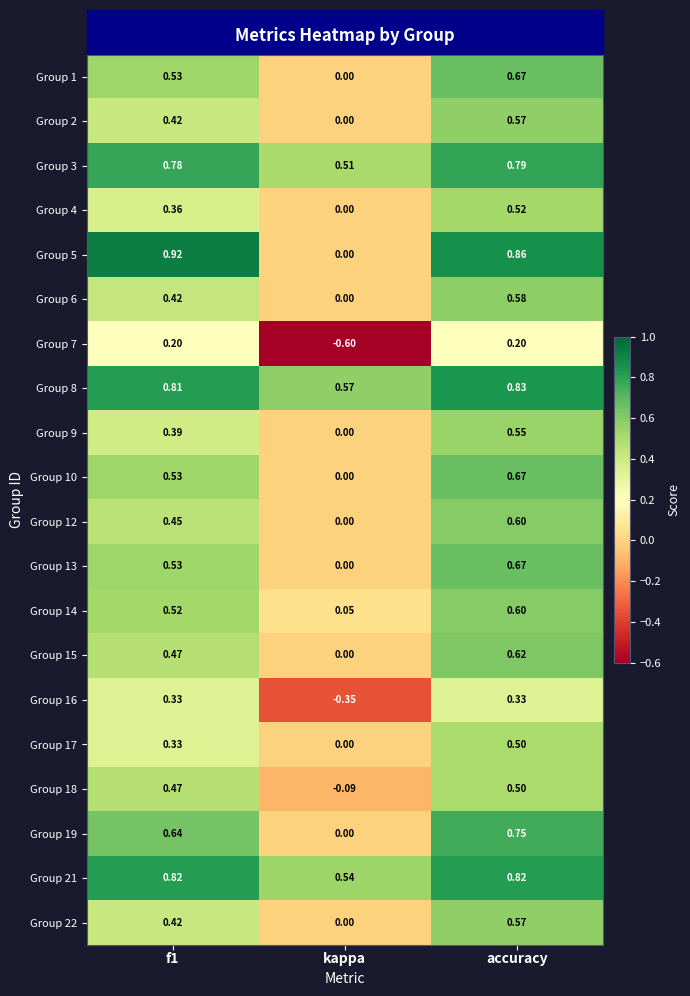

How many values in Group 10 are above zero?

2